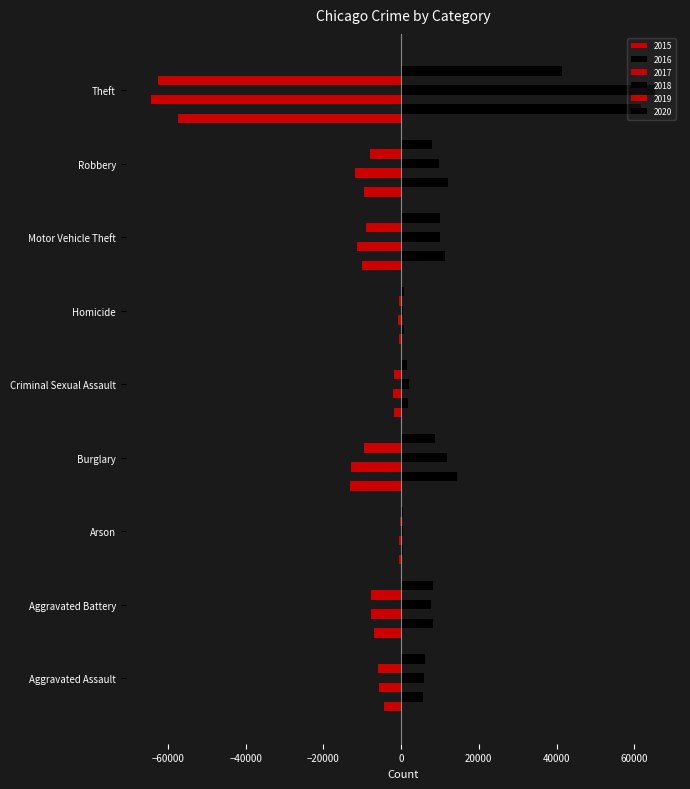

What position from the left is Aggravated Assault?

1